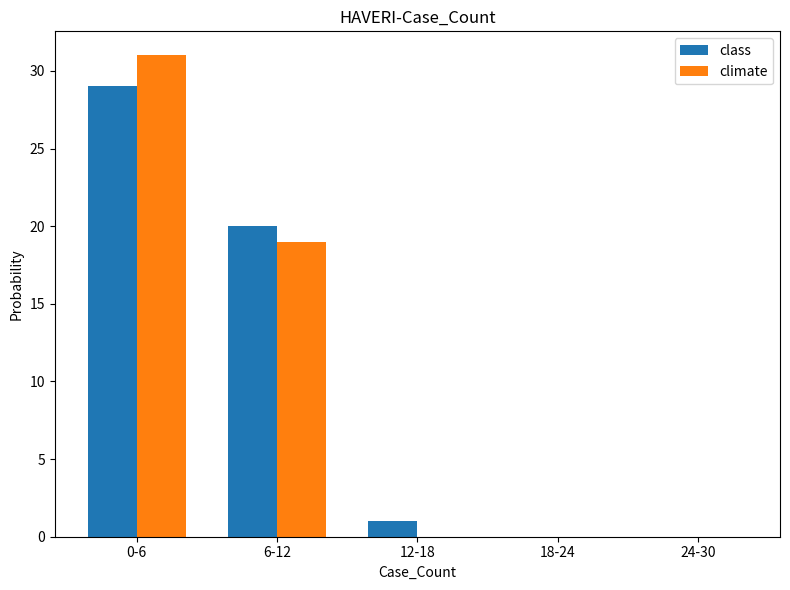

Between 12-18 and 18-24, which series saw the biggest shift?

class